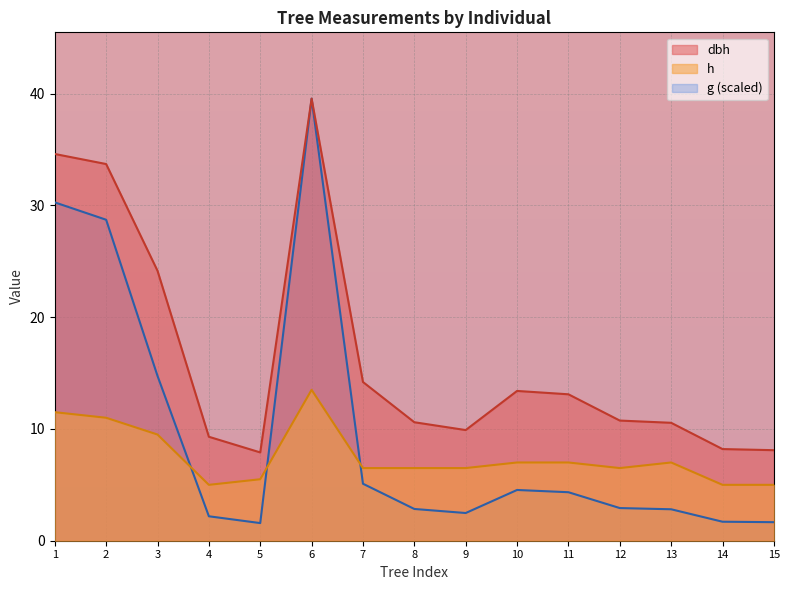

What is the spread (max minus min) of values at Tree_15?

6.4